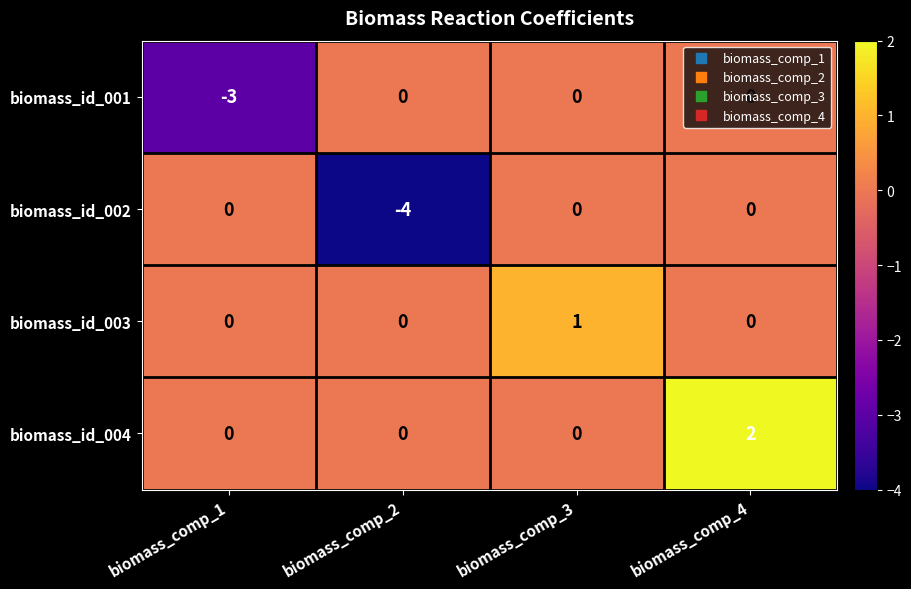

True or false: biomass_id_003 has a value of 0 at biomass_comp_1.

True